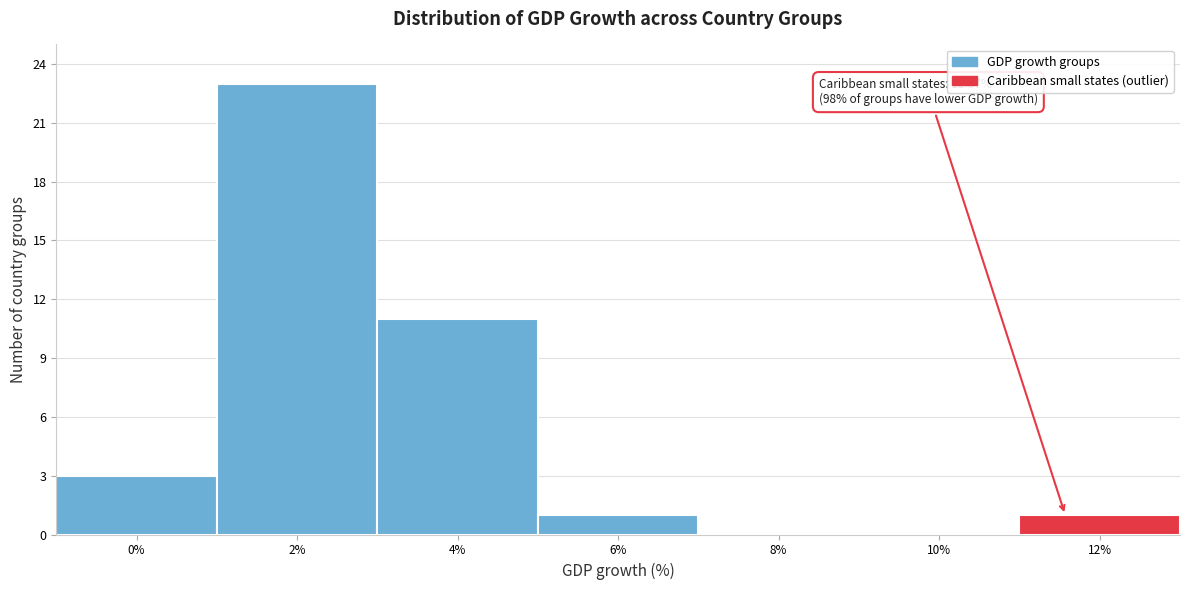

Reading left to right, list all the values displayed in this chart.

0%=3	2%=23	4%=11	6%=1	8%=0	10%=0	12%=1